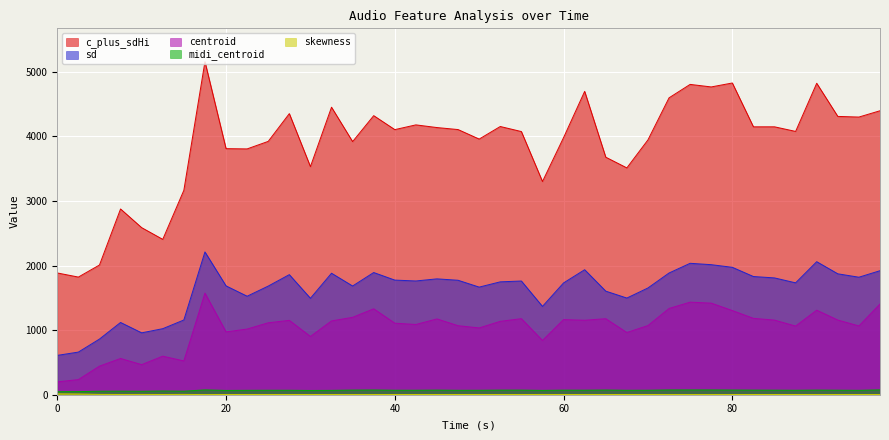

What is the spread (max minus min) of values at 40?

4103.2